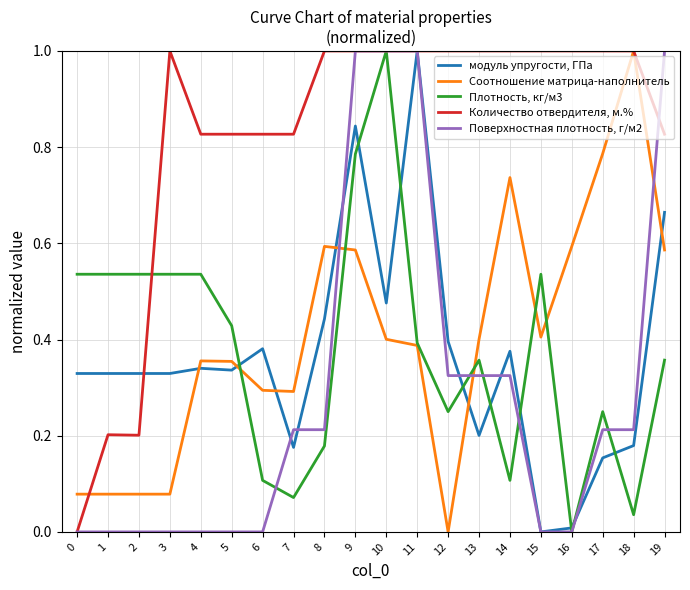

At which label is модуль упругости, ГПа closest to 0?

15